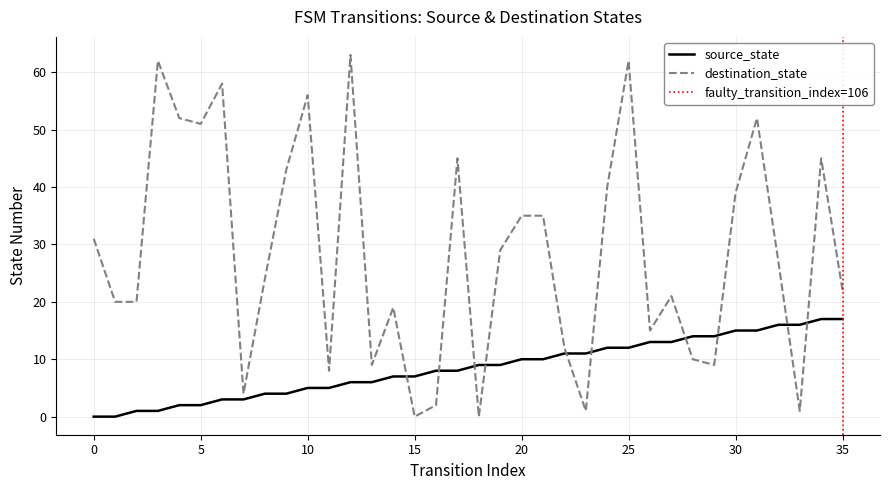

Is it true that destination_state equals 16 at 5?

False